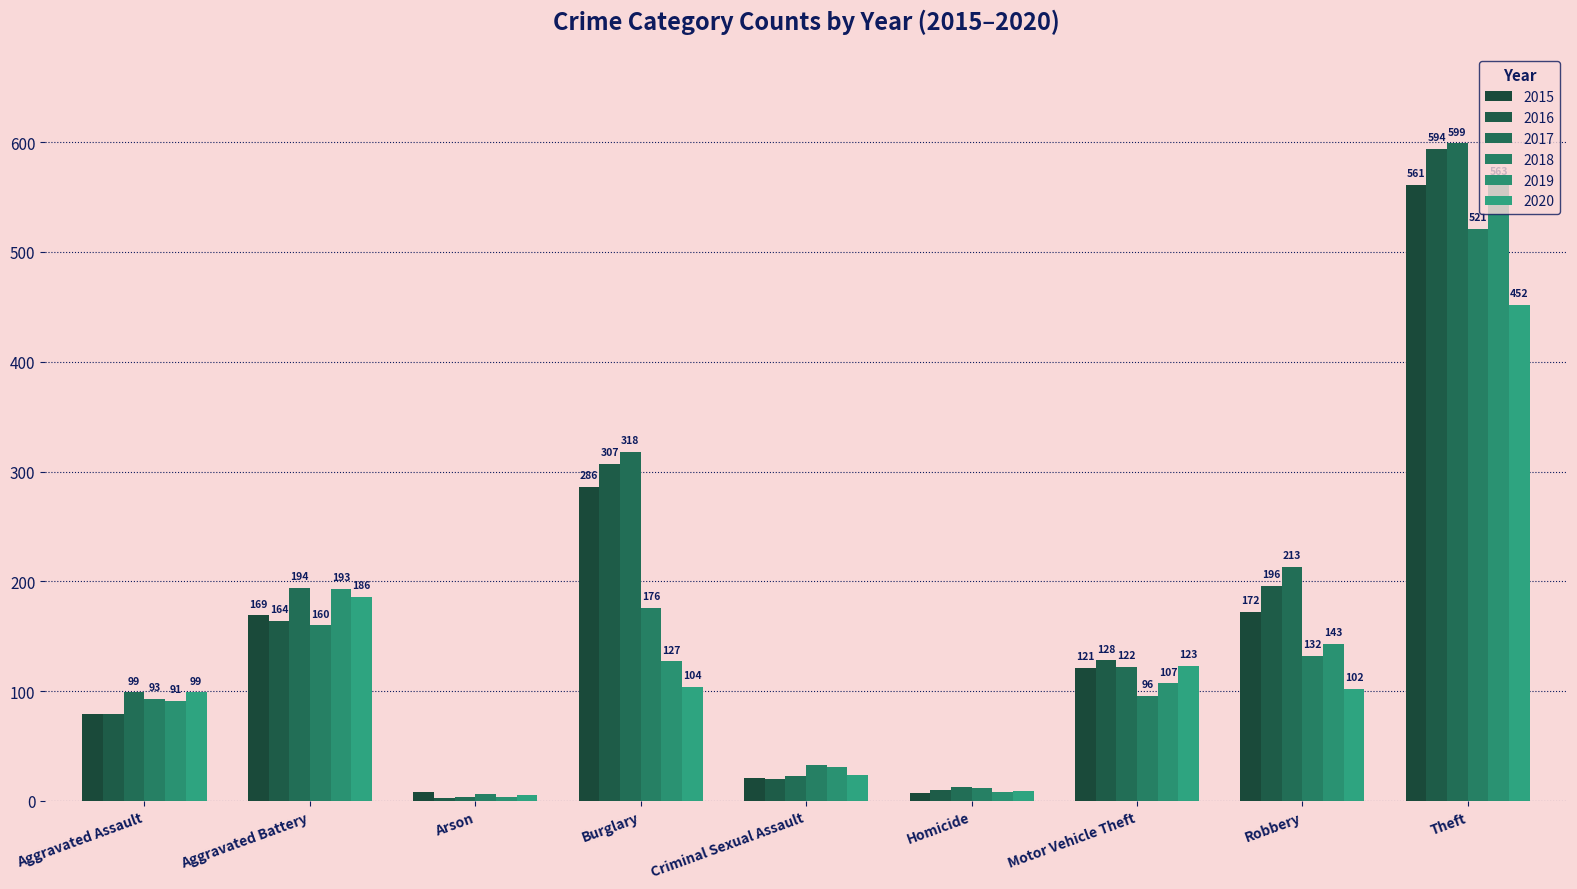

At which label does 2020 first exceed 102?

Aggravated Battery